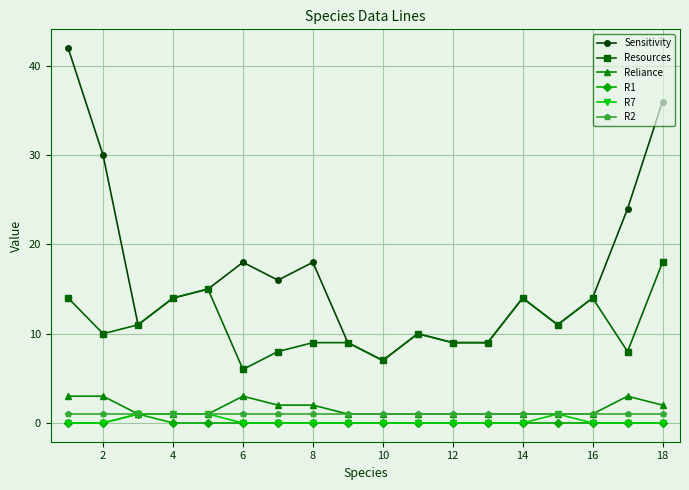

What is the minimum value for Sensitivity?

7